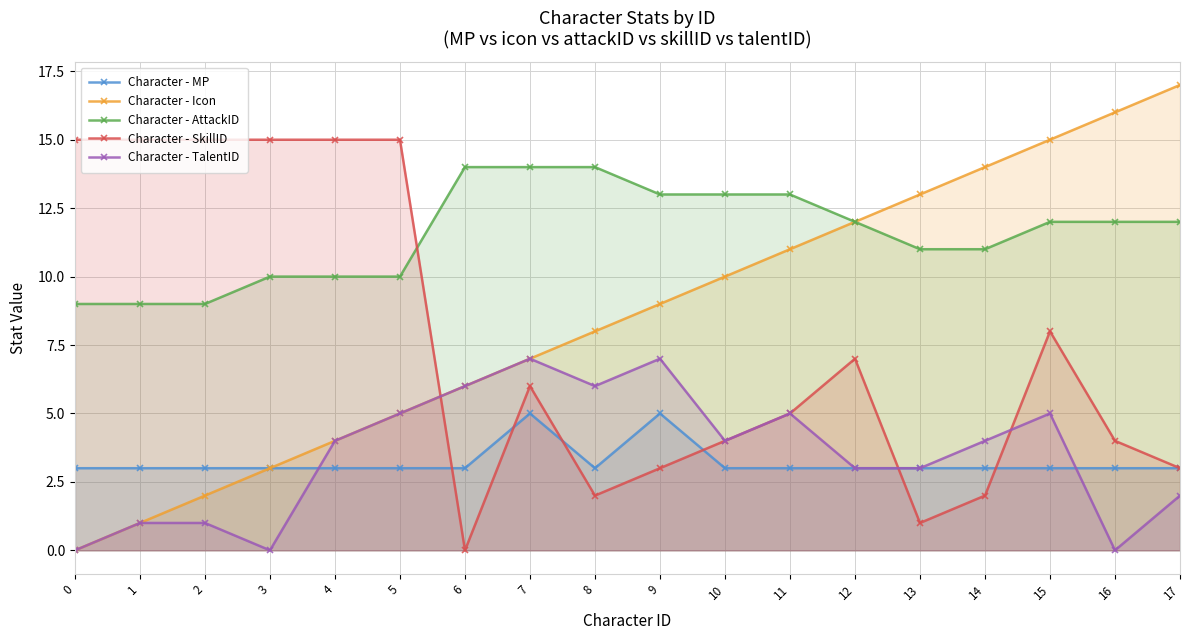

True or false: Character - AttackID and Character - Icon intersect in this chart.

False